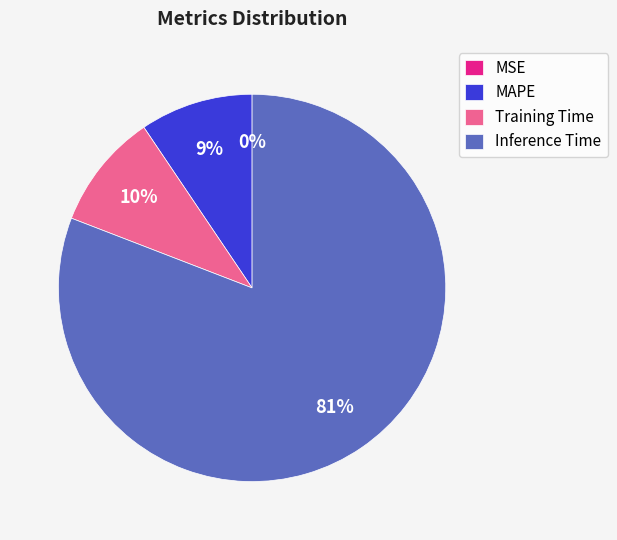

Between Inference Time and MAPE, which is larger?

Inference Time